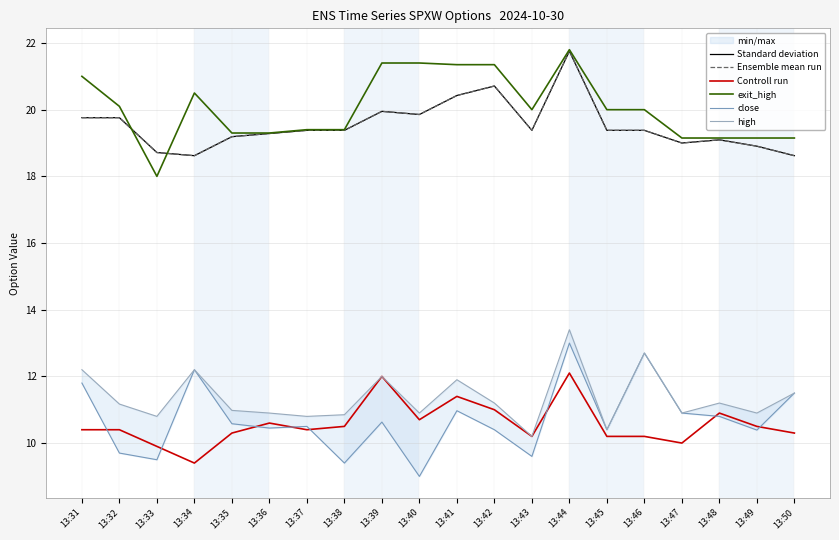

True or false: high has more than 1 points higher than both neighbors.

True